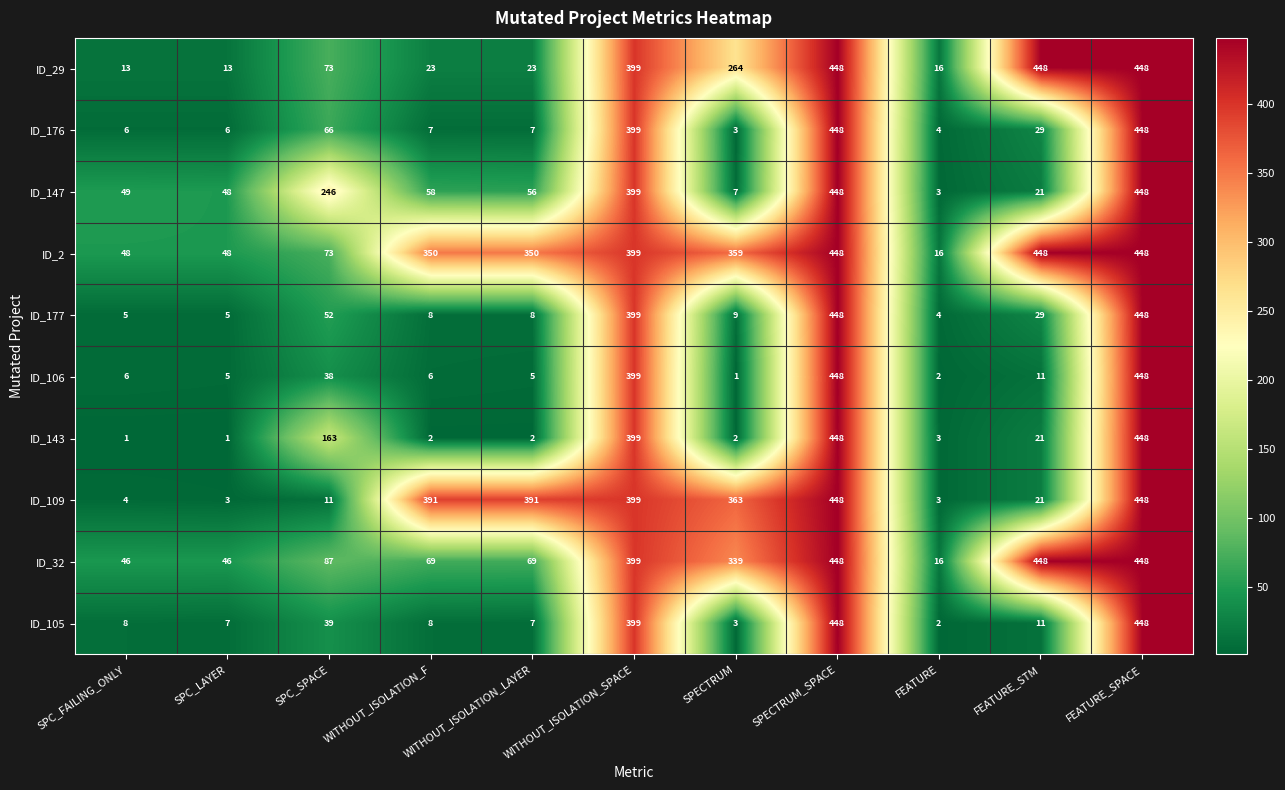

At how many categories does at least one series exceed 307?

7